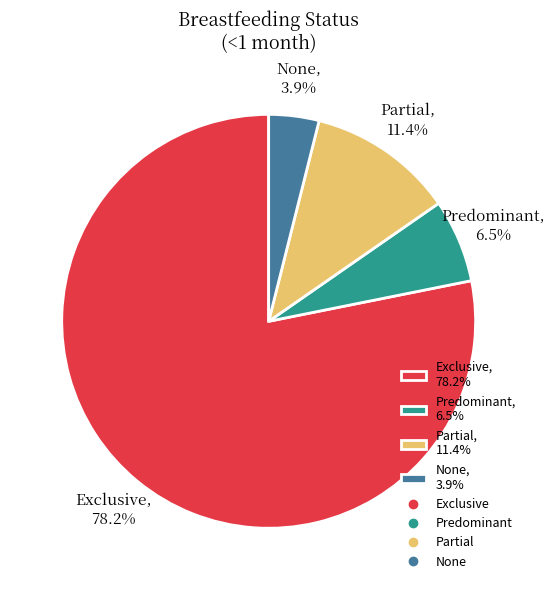

Which category accounts for the majority?

Exclusive